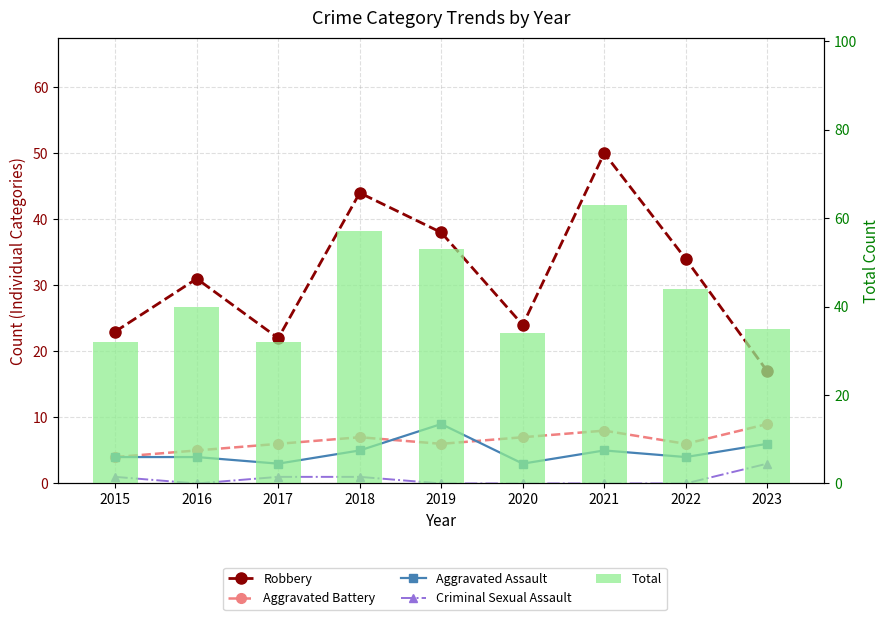

At which label does Robbery first exceed 31?

2018